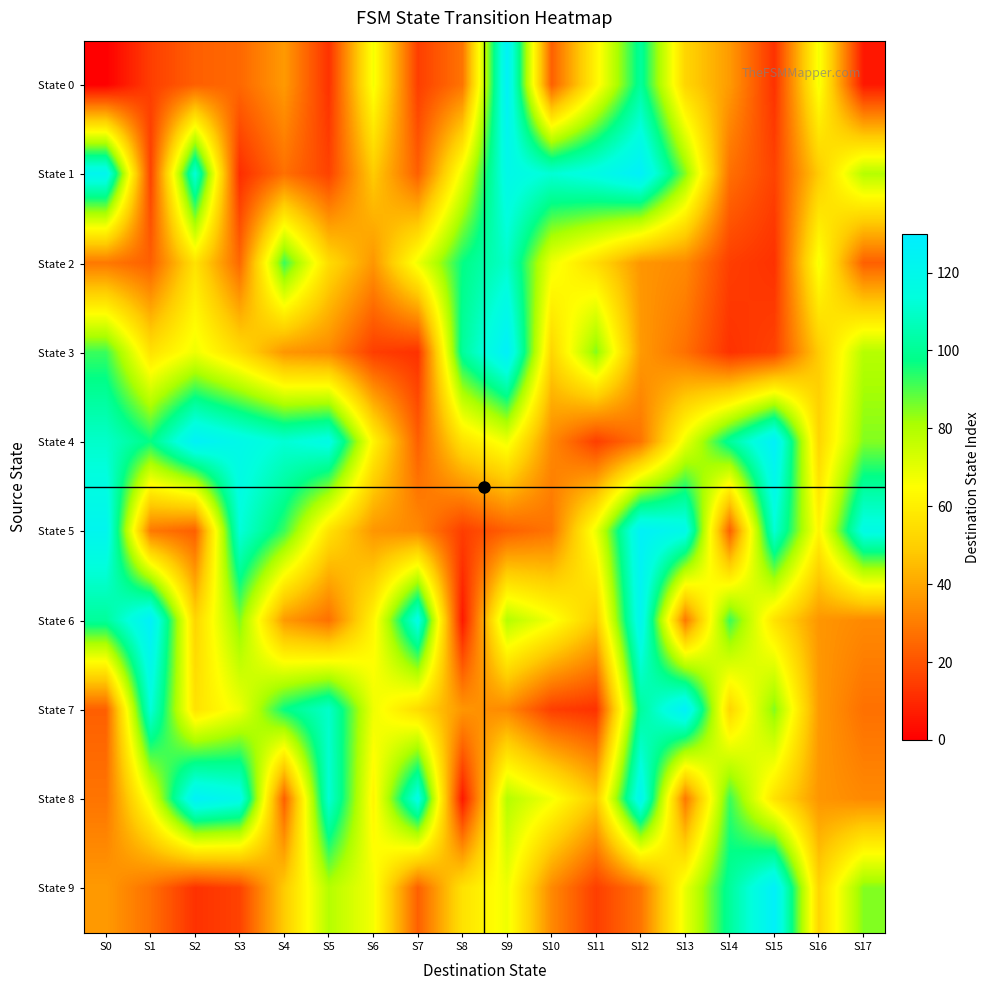

Reading left to right, transcribe all the data shown in this chart.

State 0: S0=0	S1=15	S2=23	S3=25	S4=37	S5=12	S6=67	S7=15	S8=28	S9=126	S10=23	S11=62	S12=101	S13=52	S14=37	S15=12	S16=67	S17=6
State 1: S0=122	S1=16	S2=113	S3=11	S4=27	S5=16	S6=49	S7=23	S8=69	S9=119	S10=112	S11=117	S12=127	S13=85	S14=27	S15=16	S16=49	S17=79
State 2: S0=29	S1=23	S2=56	S3=25	S4=92	S5=54	S6=36	S7=68	S8=97	S9=110	S10=68	S11=54	S12=36	S13=33	S14=15	S15=12	S16=67	S17=23
State 3: S0=92	S1=56	S2=68	S3=54	S4=36	S5=33	S6=15	S7=12	S8=101	S9=127	S10=52	S11=85	S12=37	S13=27	S14=12	S15=16	S16=49	S17=79
State 4: S0=110	S1=97	S2=126	S3=119	S4=112	S5=117	S6=62	S7=23	S8=56	S9=68	S10=33	S11=15	S12=28	S13=69	S14=101	S15=127	S16=52	S17=85
State 5: S0=122	S1=29	S2=23	S3=113	S4=92	S5=56	S6=36	S7=33	S8=15	S9=23	S10=28	S11=69	S12=126	S13=119	S14=23	S15=112	S16=62	S17=117
State 6: S0=101	S1=127	S2=52	S3=85	S4=37	S5=27	S6=62	S7=117	S8=6	S9=79	S10=67	S11=49	S12=122	S13=29	S14=92	S15=56	S16=36	S17=33
State 7: S0=23	S1=113	S2=56	S3=68	S4=97	S5=110	S6=68	S7=54	S8=36	S9=33	S10=15	S11=12	S12=101	S13=127	S14=52	S15=85	S16=37	S17=27
State 8: S0=28	S1=69	S2=126	S3=119	S4=23	S5=112	S6=62	S7=117	S8=6	S9=79	S10=67	S11=49	S12=122	S13=29	S14=92	S15=56	S16=36	S17=33
State 9: S0=37	S1=27	S2=12	S3=16	S4=49	S5=79	S6=67	S7=23	S8=56	S9=68	S10=33	S11=15	S12=28	S13=69	S14=101	S15=127	S16=52	S17=85